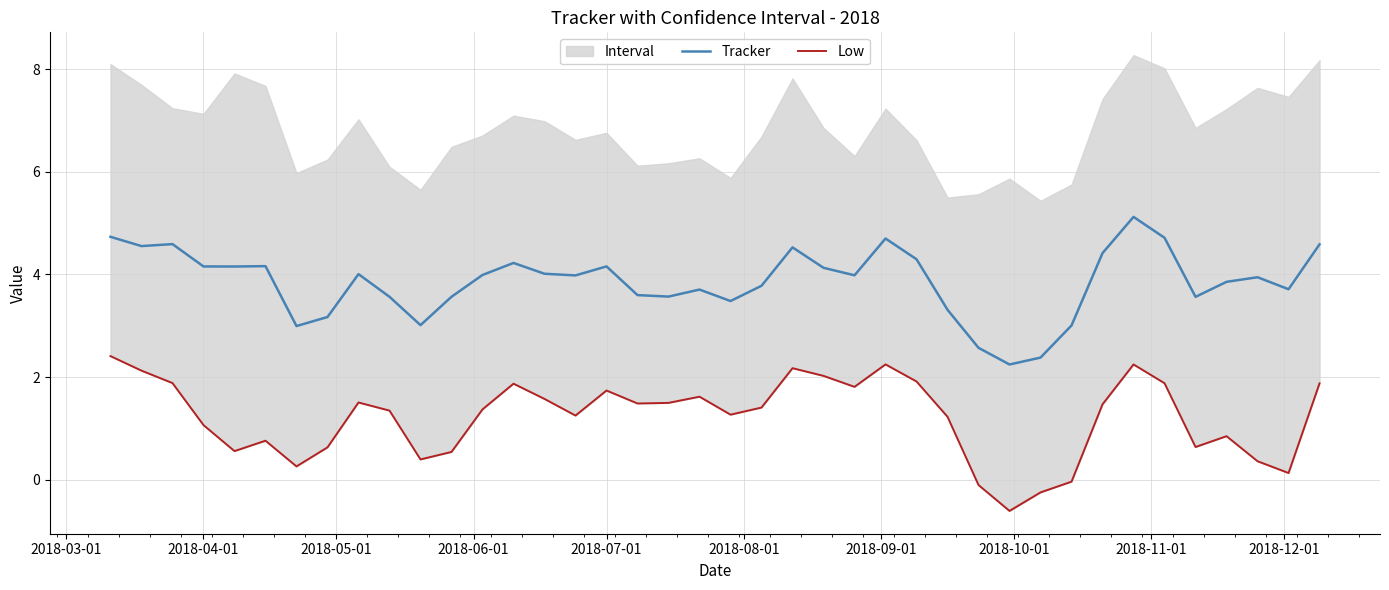

What is the sum of all Low values?

48.4